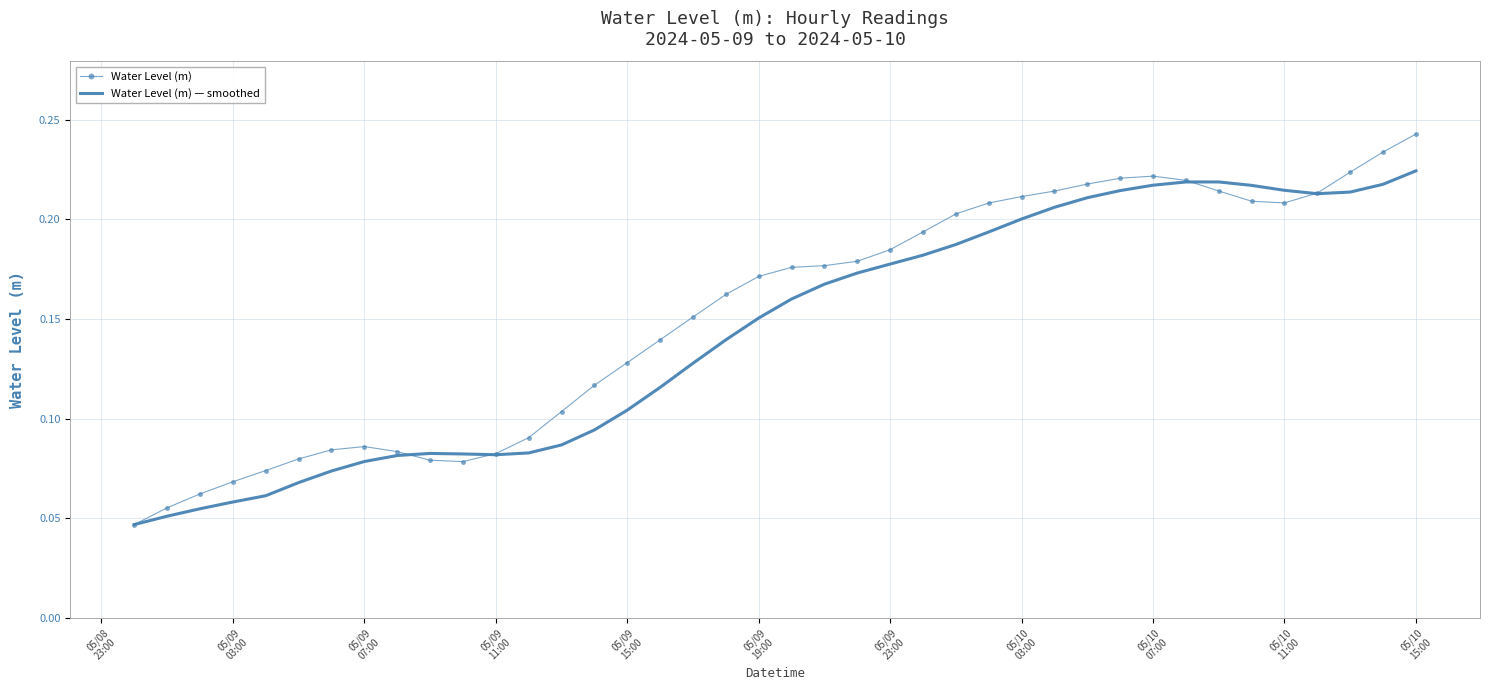

In Water Level (m), how many points are lower than both neighbors (excluding endpoints)?

2